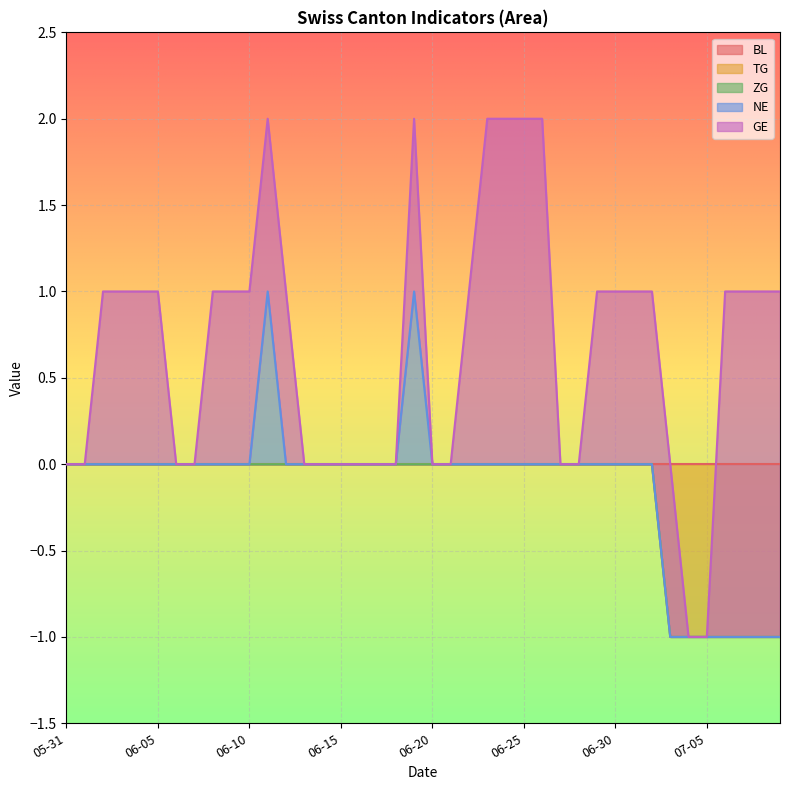

What are all the series names shown in the legend?

BL, TG, ZG, NE, GE